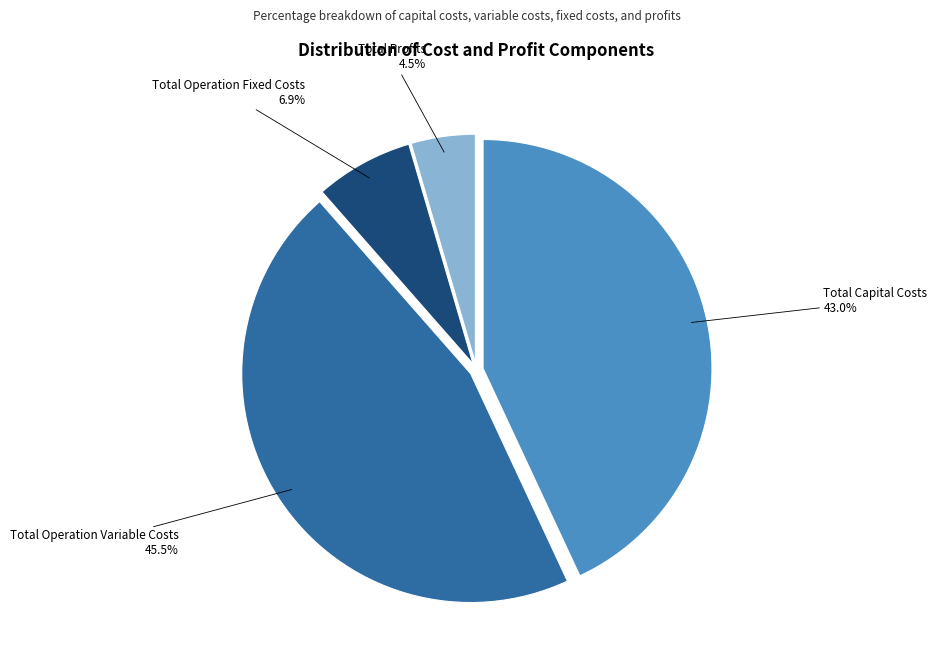

Approximately how many times larger is the value at Total Operation Fixed Costs compared to Total Operation Variable Costs?

0.2